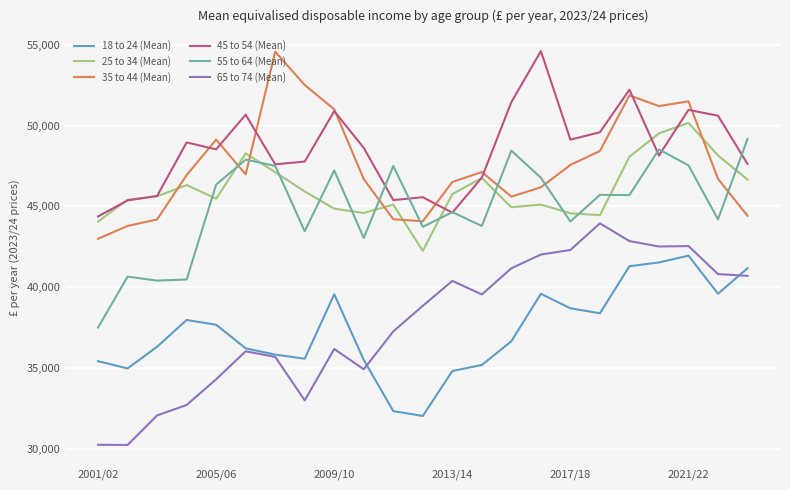

True or false: 65 to 74 (Mean) has more than 0 points higher than both neighbors.

True